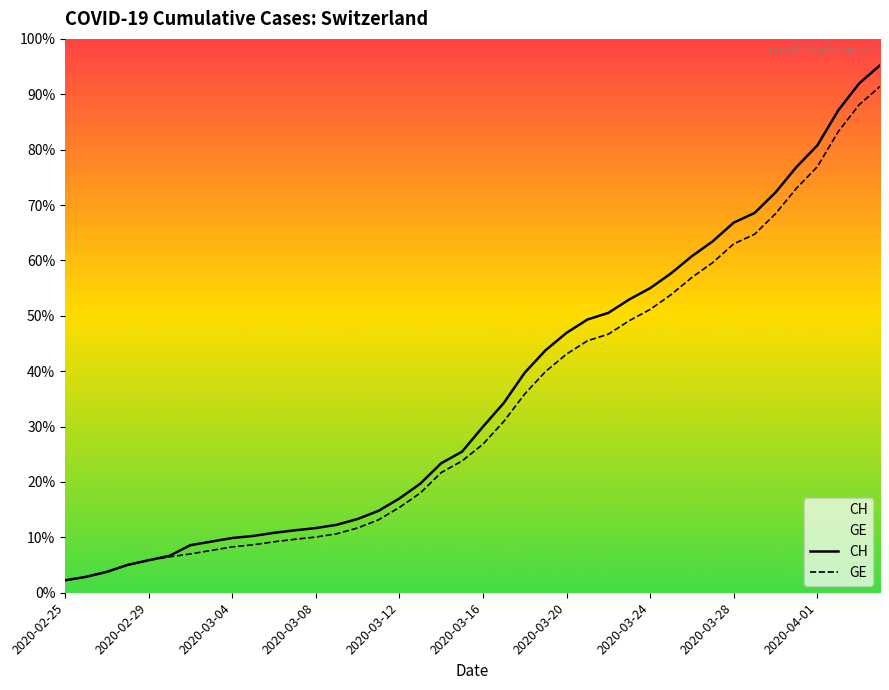

Read the CH value at 2020-03-08.

1952